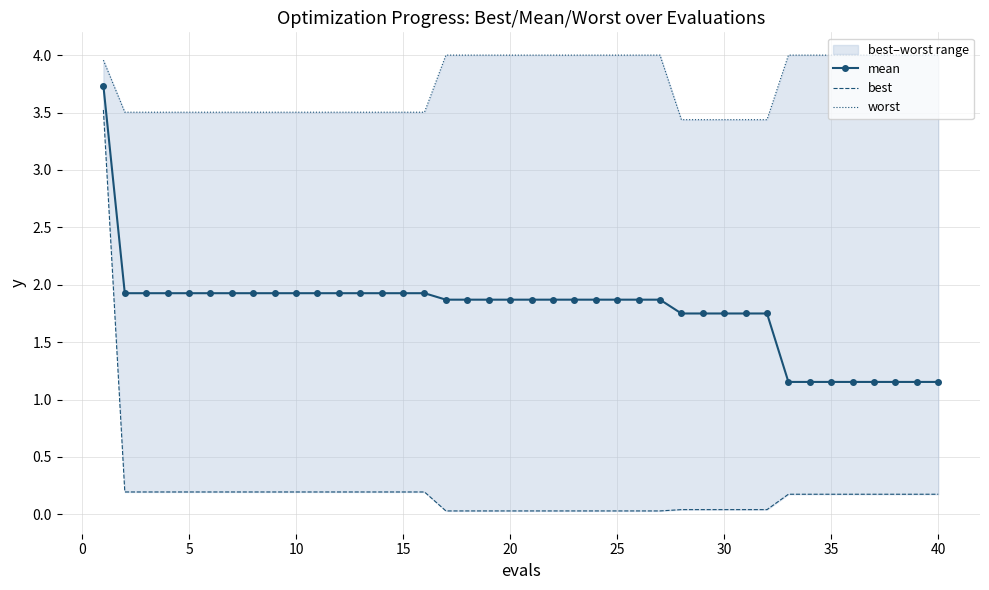

What is the maximum value for mean?

3.7